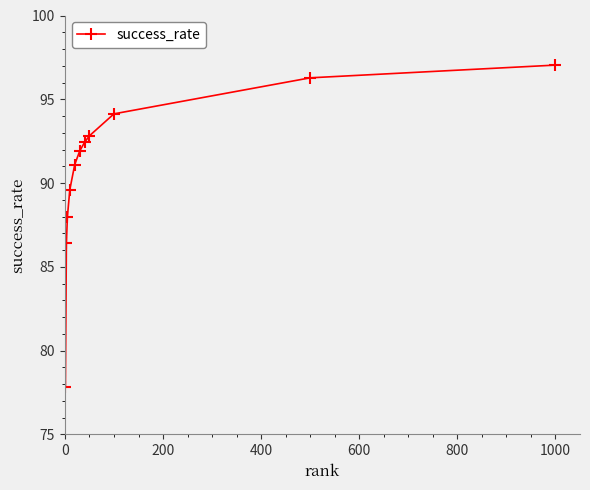

Reading left to right, extract all data points from this chart.

77.8	86.4	88.0	89.6	91.1	91.9	92.4	92.8	94.1	96.3	97.0